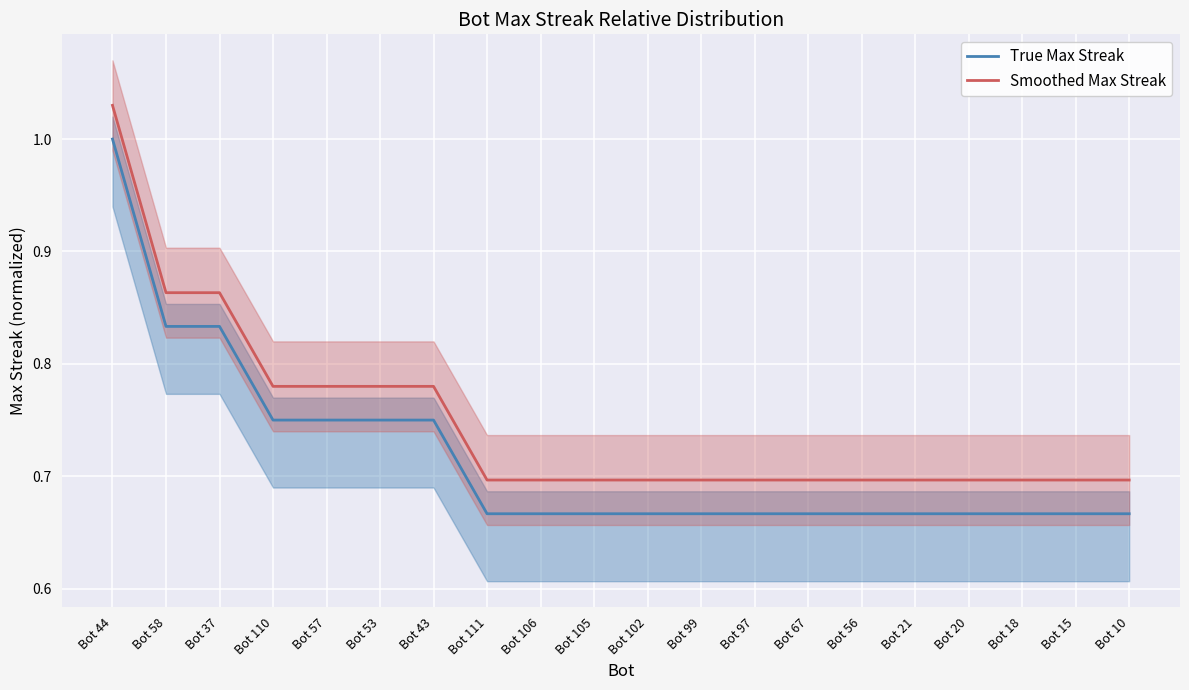

Which category has the lowest value in the True Max Streak series?

Bot 111